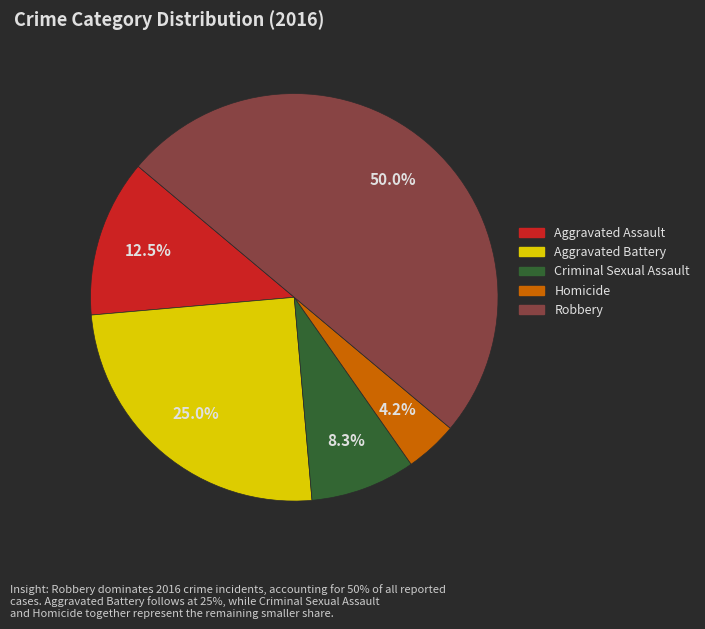

Is it true that Aggravated Assault is 1% of the pie?

False